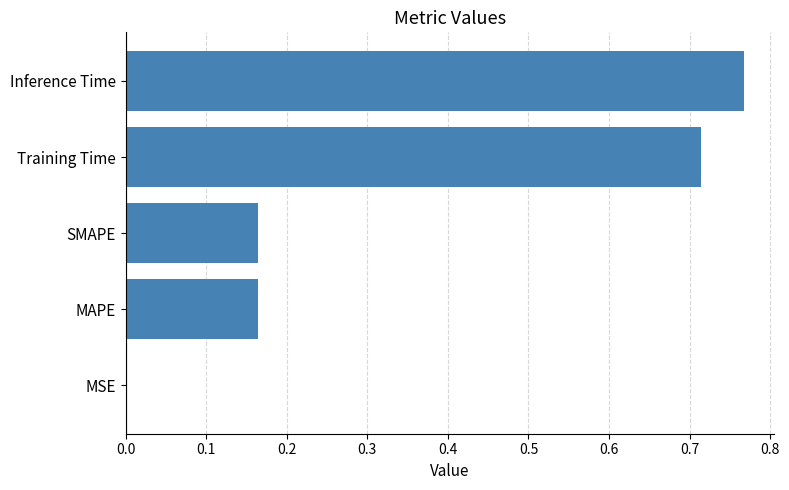

True or false: the data shows 0.5 at Training Time.

False